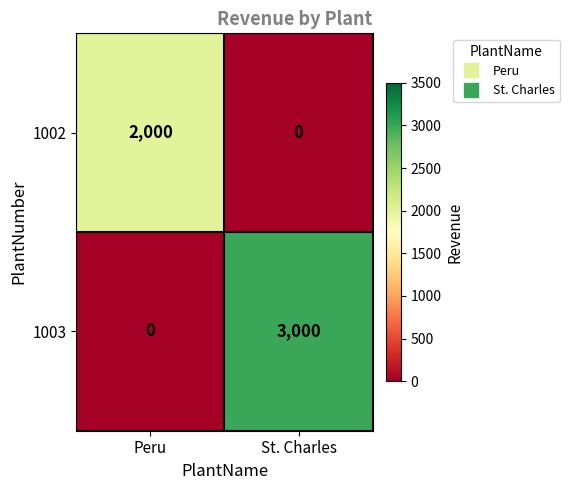

Reading right to left, transcribe all the data shown in this chart.

1002: 0	2000
1003: 3000	0